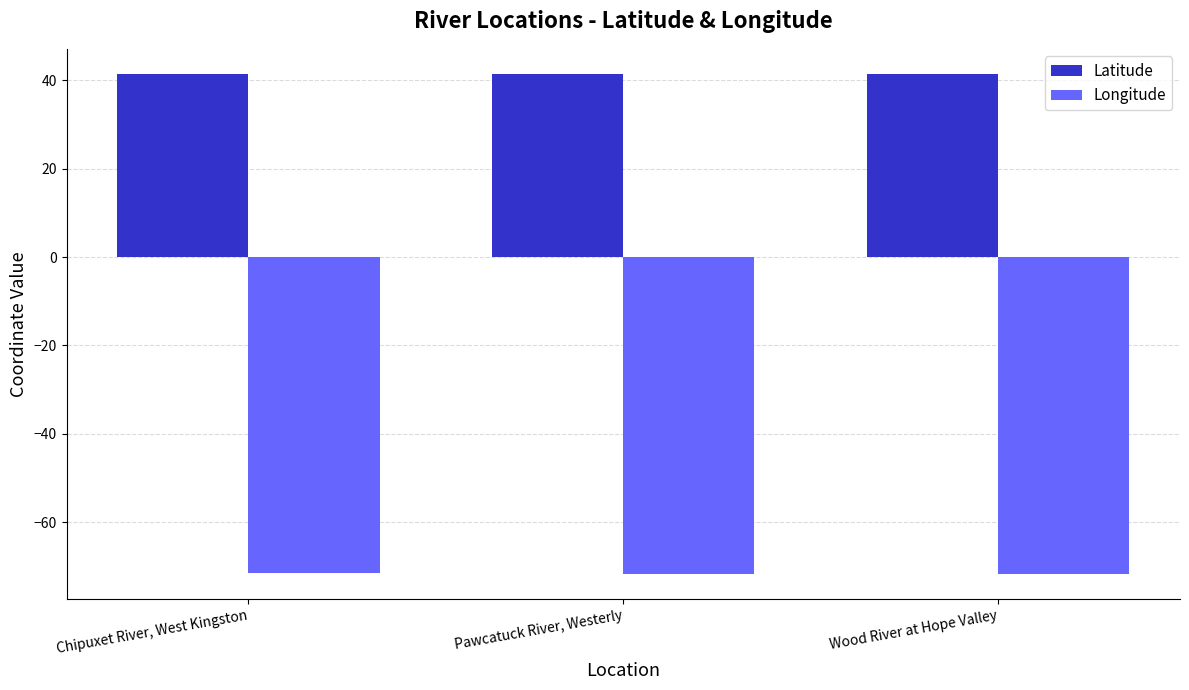

What is the minimum value for Latitude?

41.4